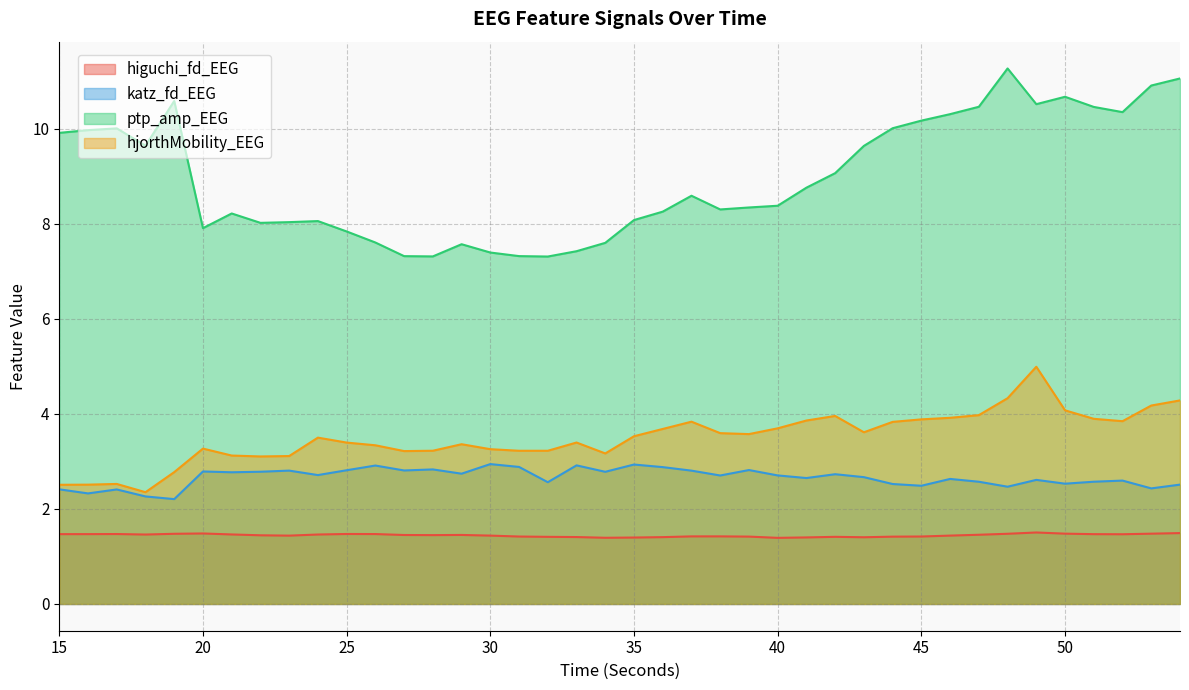

What is the average value of the katz_fd_EEG series?

2.7